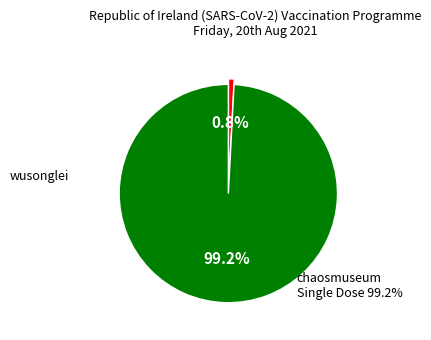

Between wusonglei and chaosmuseum, which is larger?

chaosmuseum